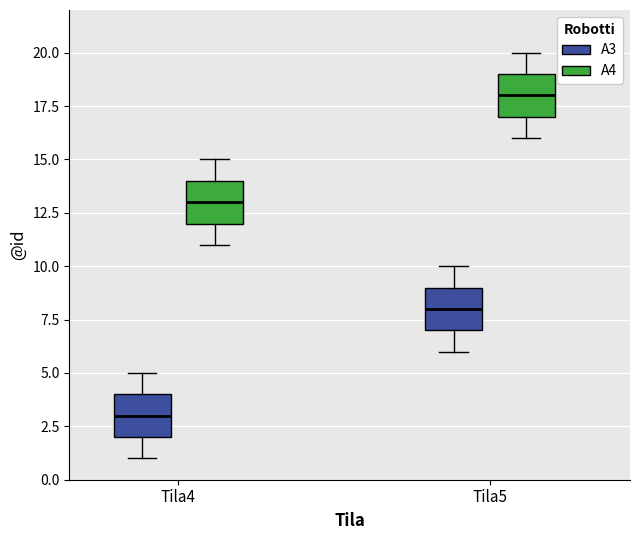

Reading left to right, read every box against the y-axis: the position of its median line, the range the box covers, and the ends of its whiskers. The values are not printed on the chart, so give them approximately, as read against the axis.

Tila4 (A3): median 3, box 2 to 4, whiskers 1 to 5
Tila4 (A4): median 13, box 12 to 14, whiskers 11 to 15
Tila5 (A3): median 8, box 7 to 9, whiskers 6 to 10
Tila5 (A4): median 18, box 17 to 19, whiskers 16 to 20